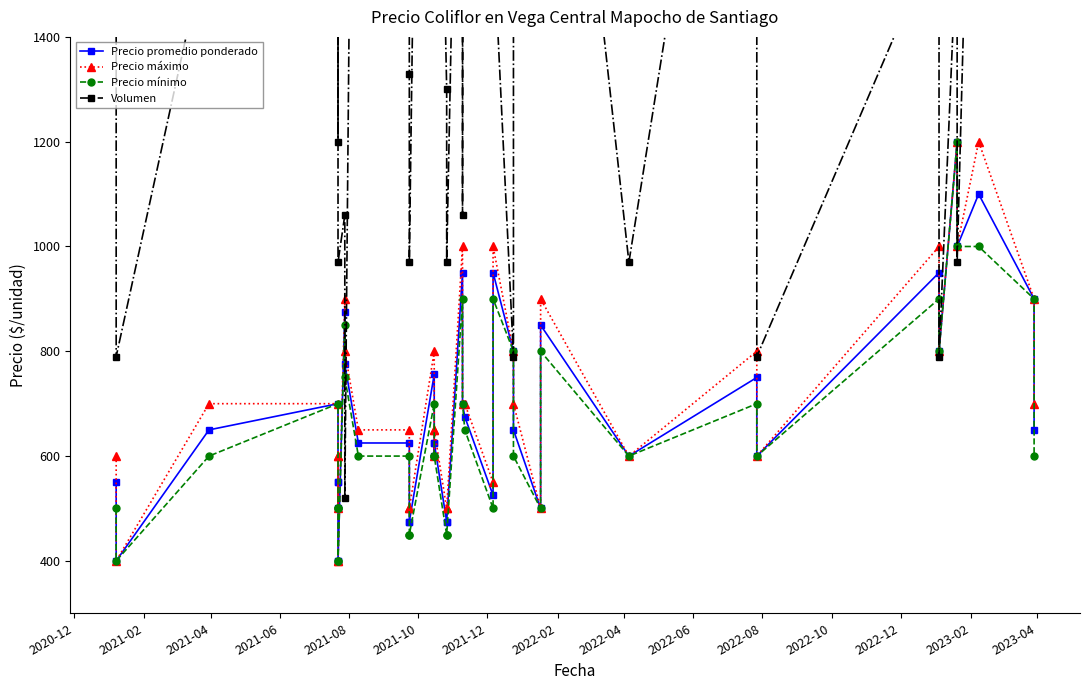

How many lines are shown in the chart?

4